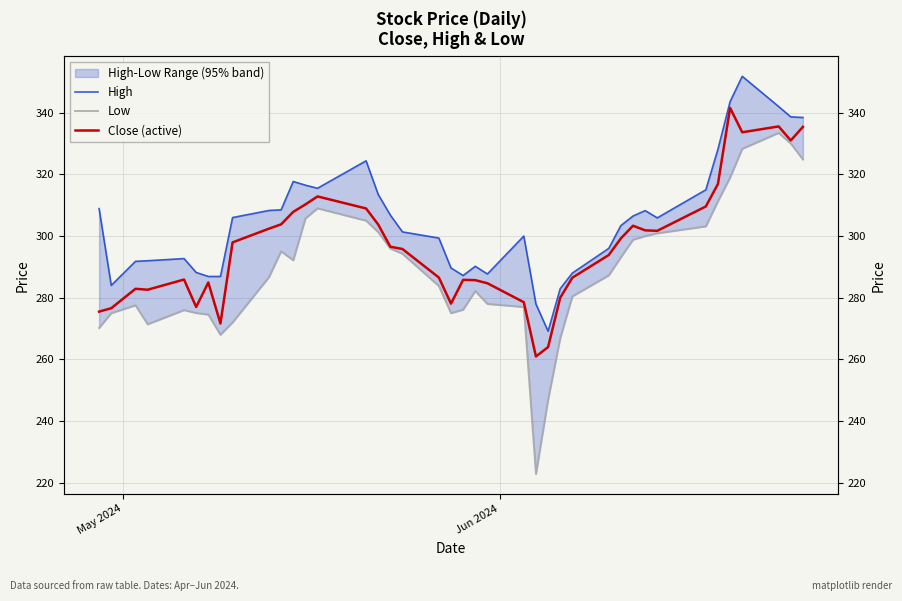

Is it true that Close (active) equals 534.2 at 36?

False